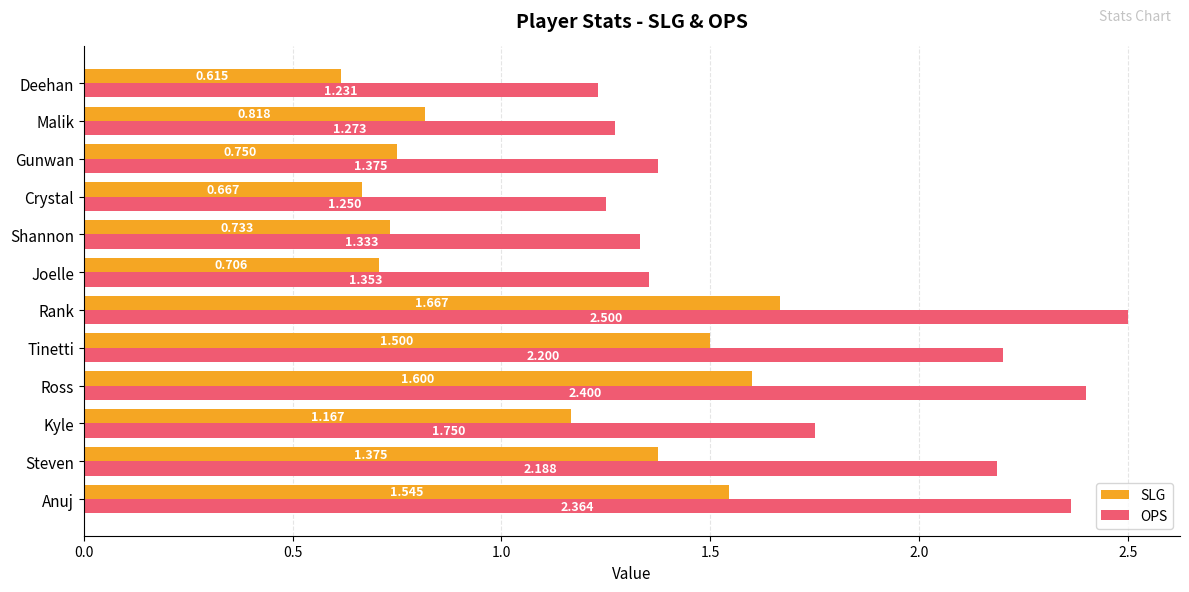

Where is SLG nearest to the value 1?

Kyle